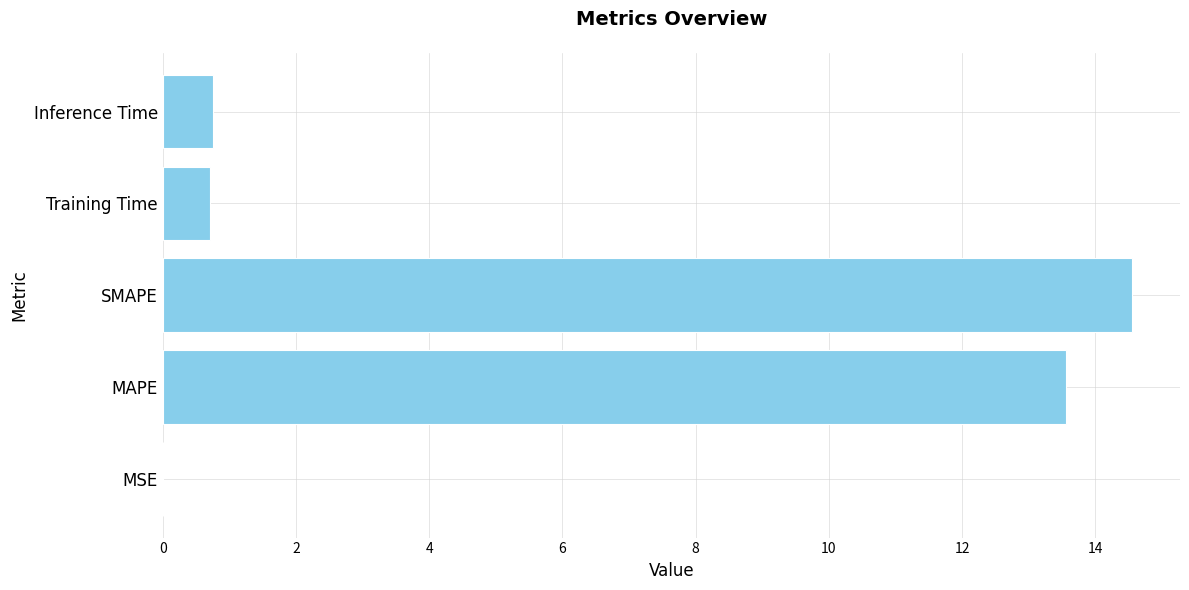

What is the approximate value at Training Time?

0.7